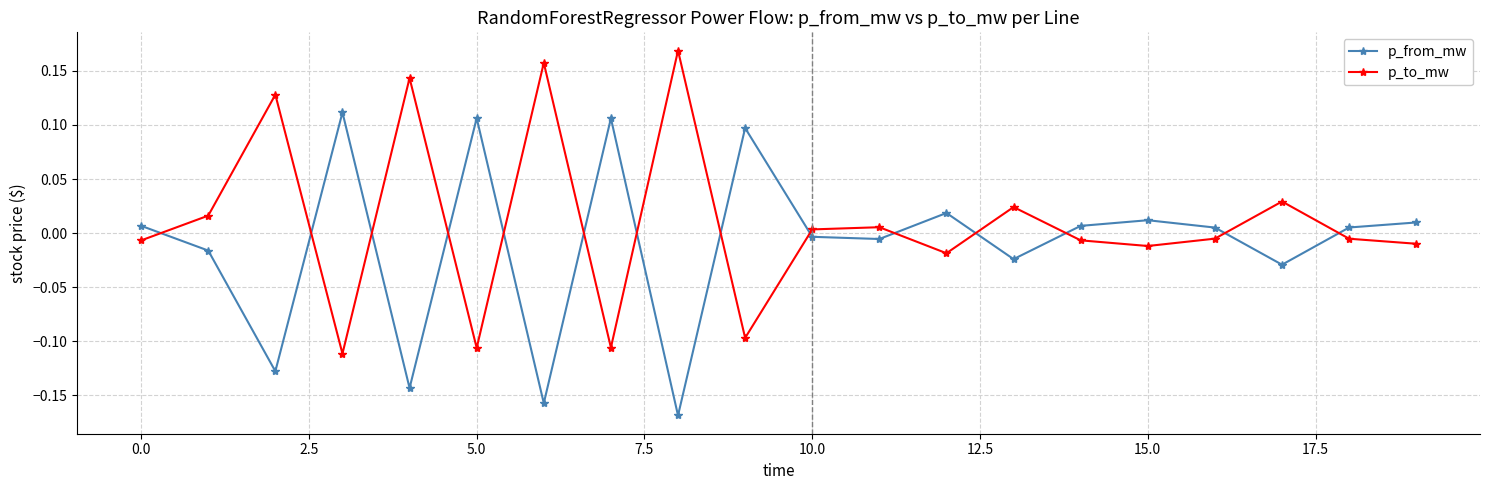

List the series in order of their overall mean, lowest first.

p_from_mw, p_to_mw